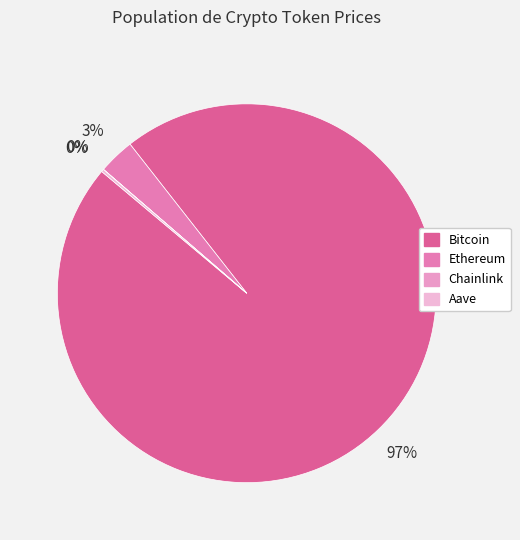

How many segments does this pie chart have?

4